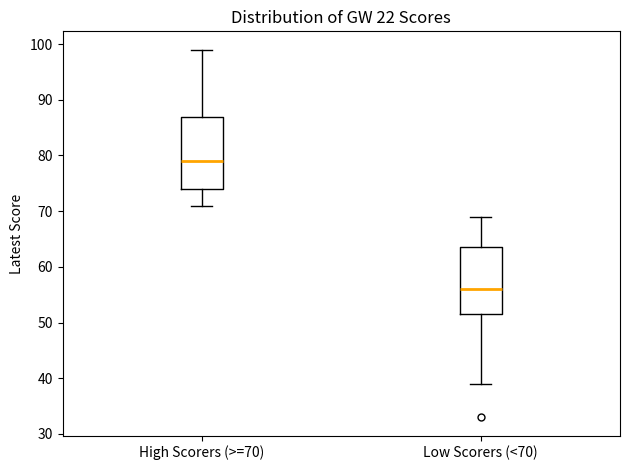

Which box's median line is the lowest?

Low Scorers (<70)